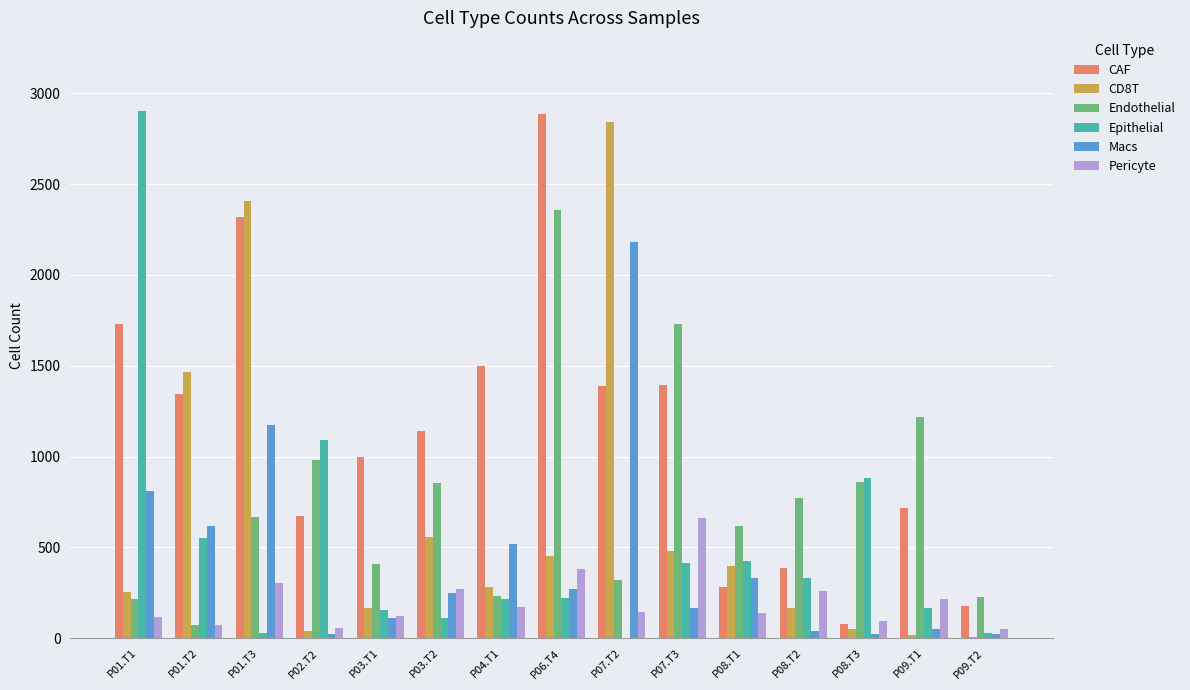

At which label does CD8T reach its peak?

P07.T2